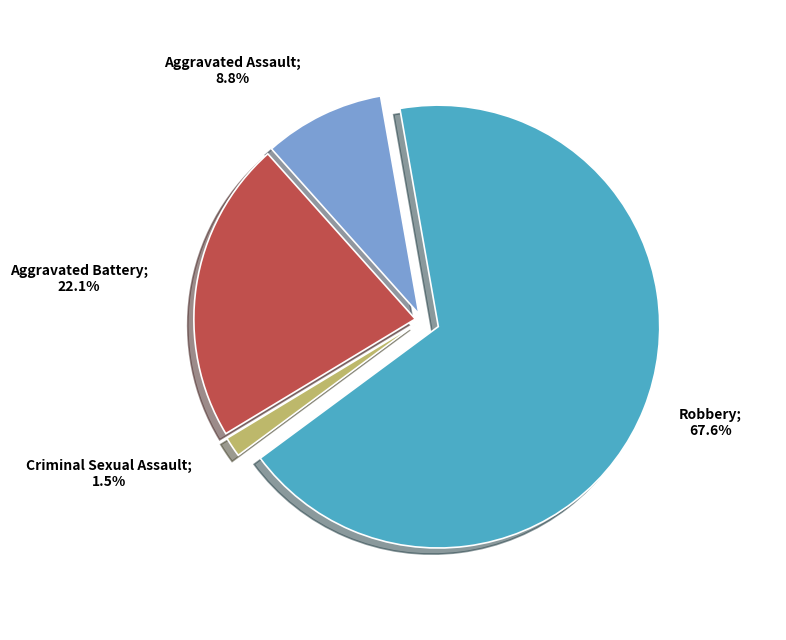

Does any single category account for the majority?

Yes